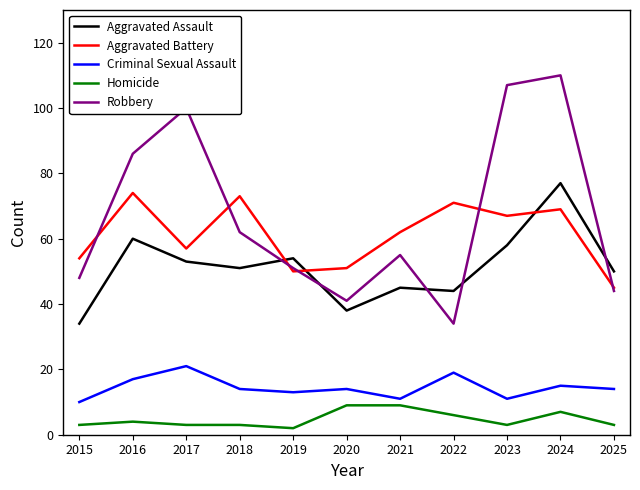

What is the spread (max minus min) of values at 2025?

47